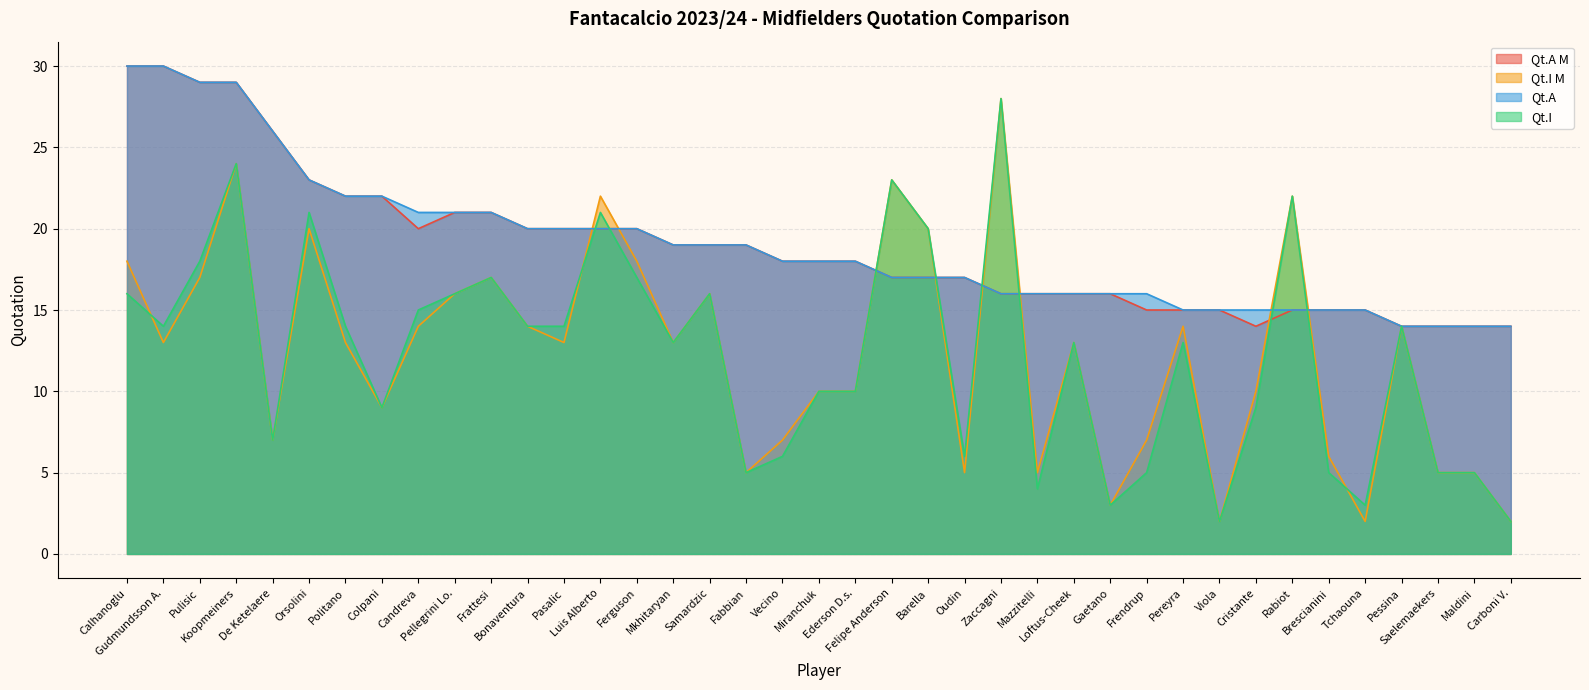

What is the label of the 37th point from the right?

Pulisic